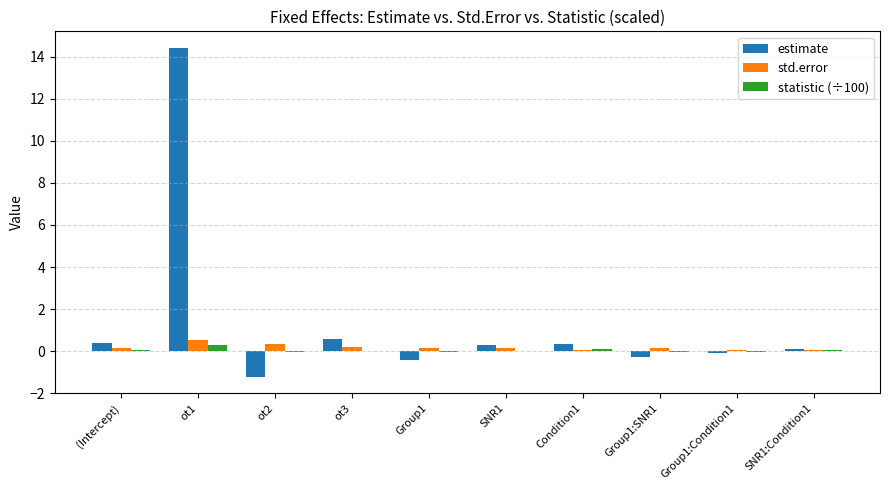

The value of estimate at Group1:Condition1 is -0.1. True or false?

True